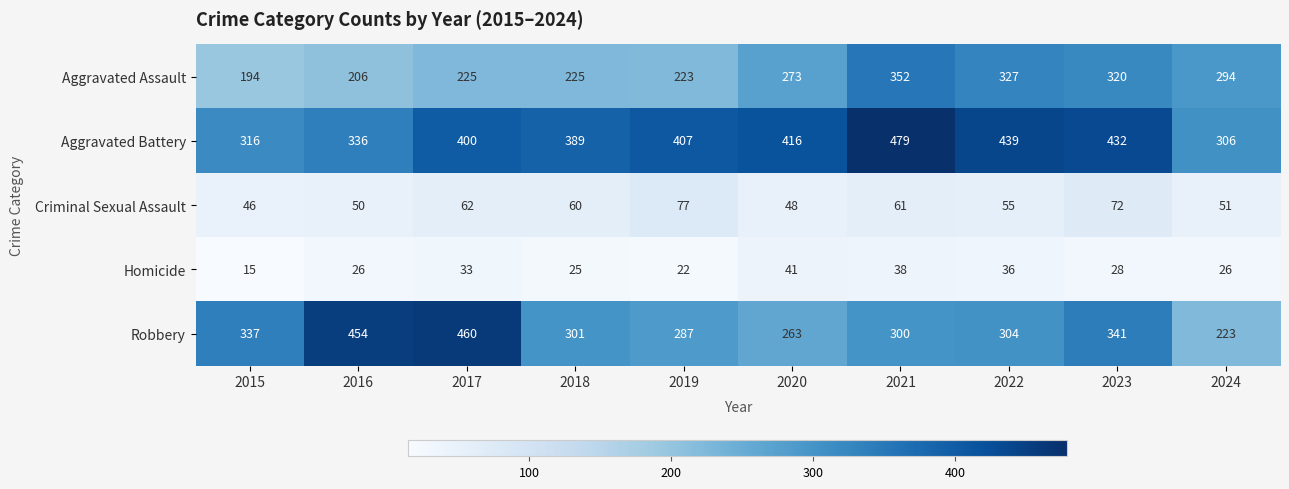

Is it true that Aggravated Assault equals 137 at 2019?

False